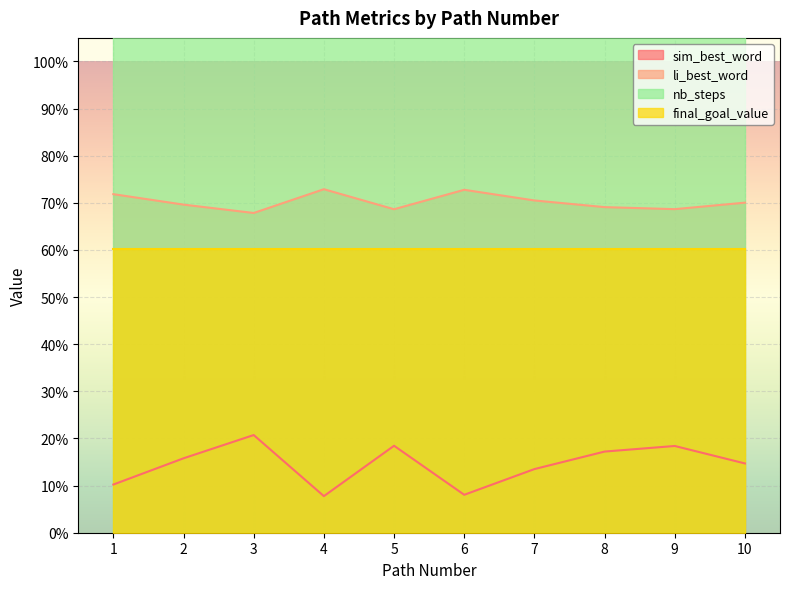

Which series changed the most between 3 and 4?

sim_best_word